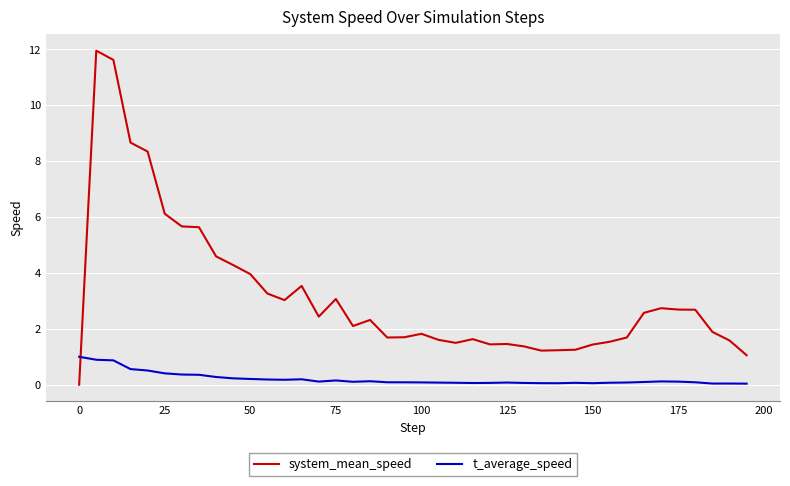

Which series has the largest total across all categories?

system_mean_speed